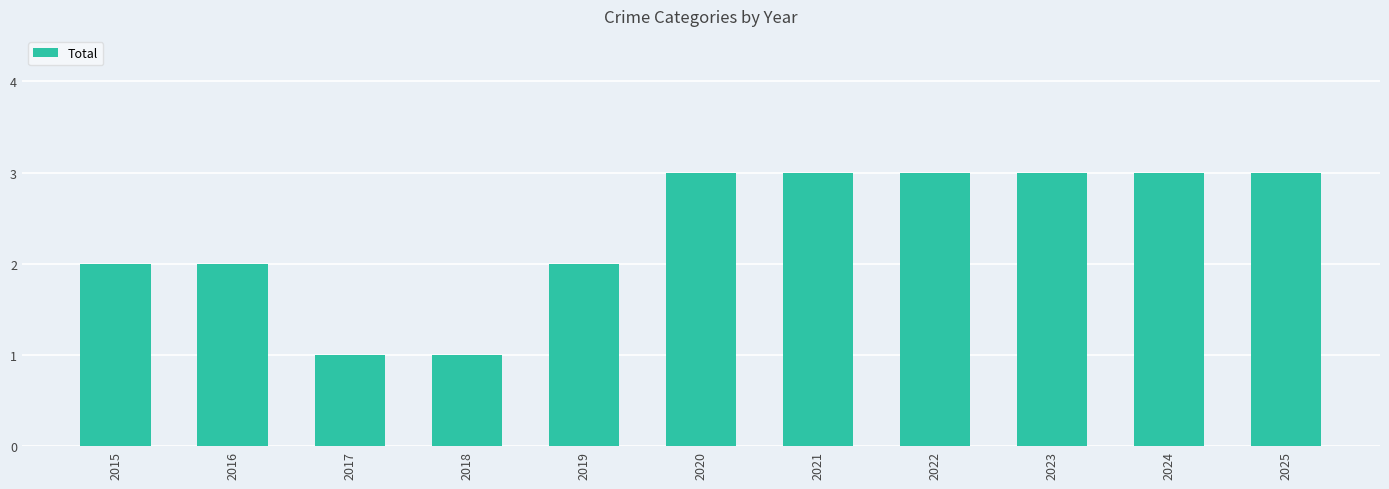

What is the value of the 4th bar from the left?

1